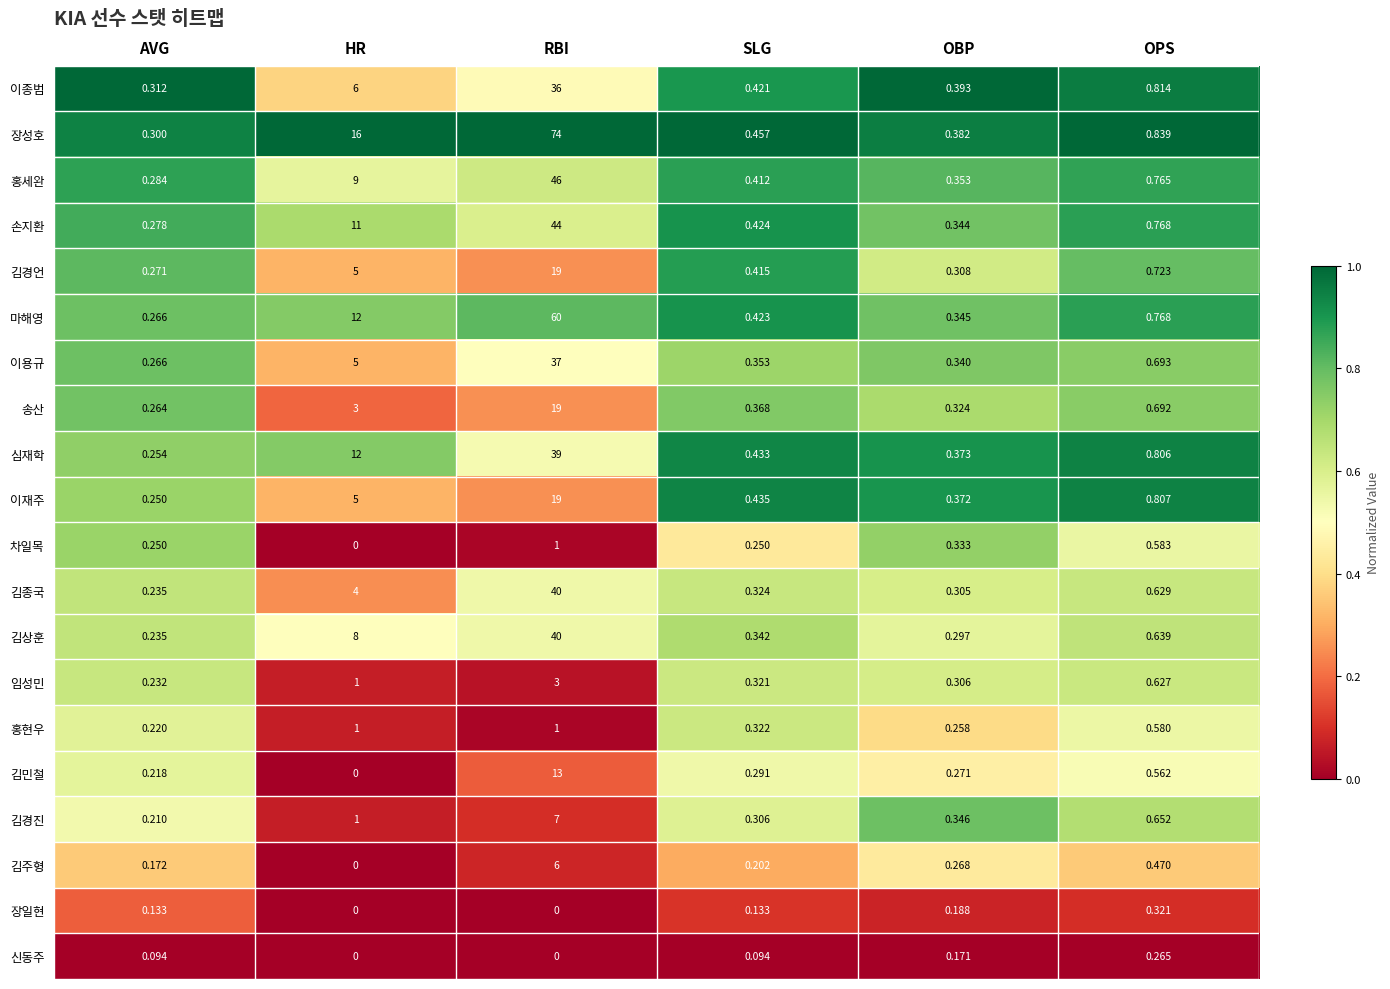

List the labels in order of 송산 value, largest first.

RBI, HR, OPS, SLG, OBP, AVG